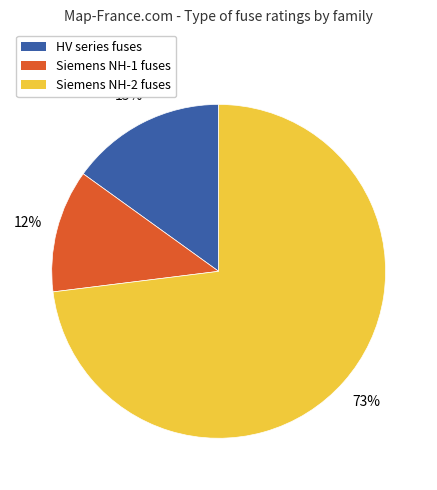

Is the sum of Siemens NH-2 fuses and Siemens NH-1 fuses greater than half?

Yes